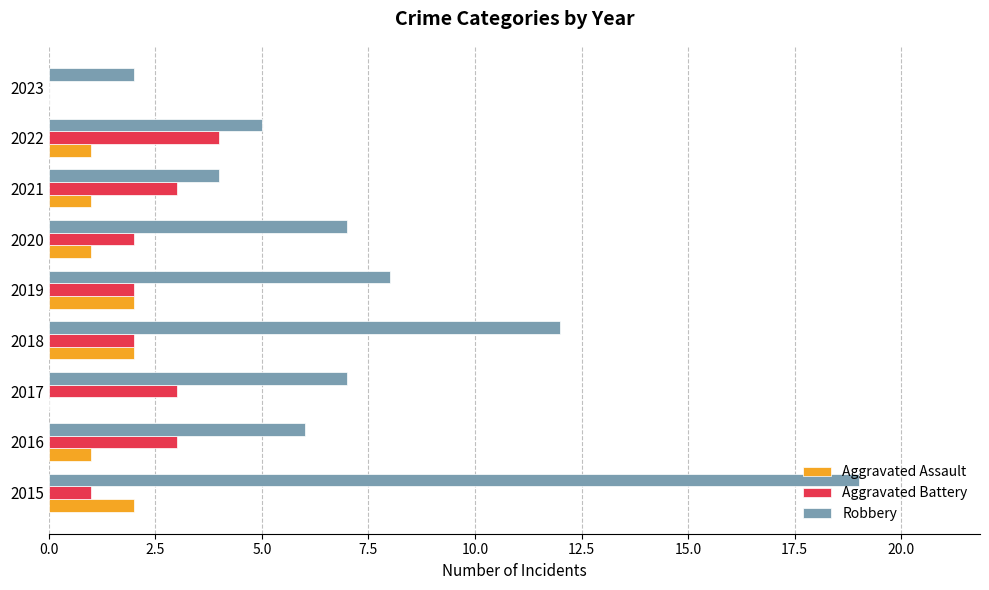

What is the sum of the Aggravated Assault values at 2019 and 2022?

3